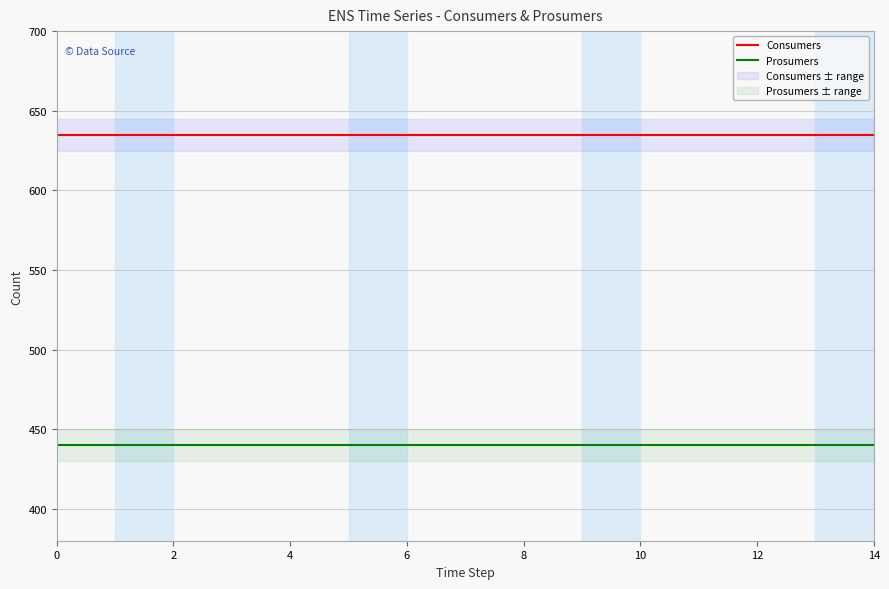

Reading left to right, what are all the values shown in this chart?

Consumers: 635	635	635	635	635	635	635	635	635	635	635	635	635	635	635
Prosumers: 440	440	440	440	440	440	440	440	440	440	440	440	440	440	440